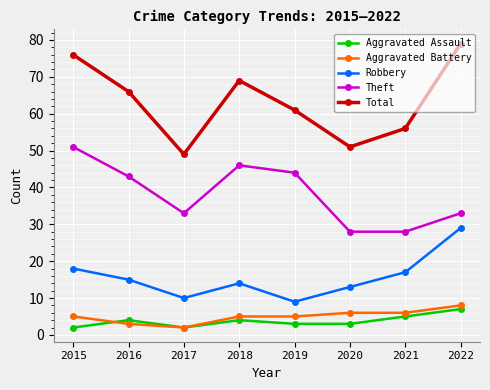

What is the difference between the Theft values at 2016 and 2015?

8